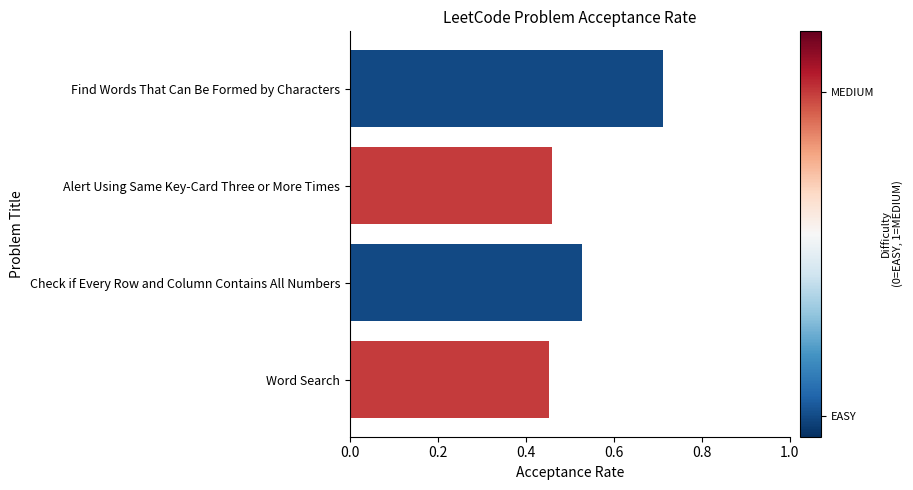

How many values are between 0 and 1?

4